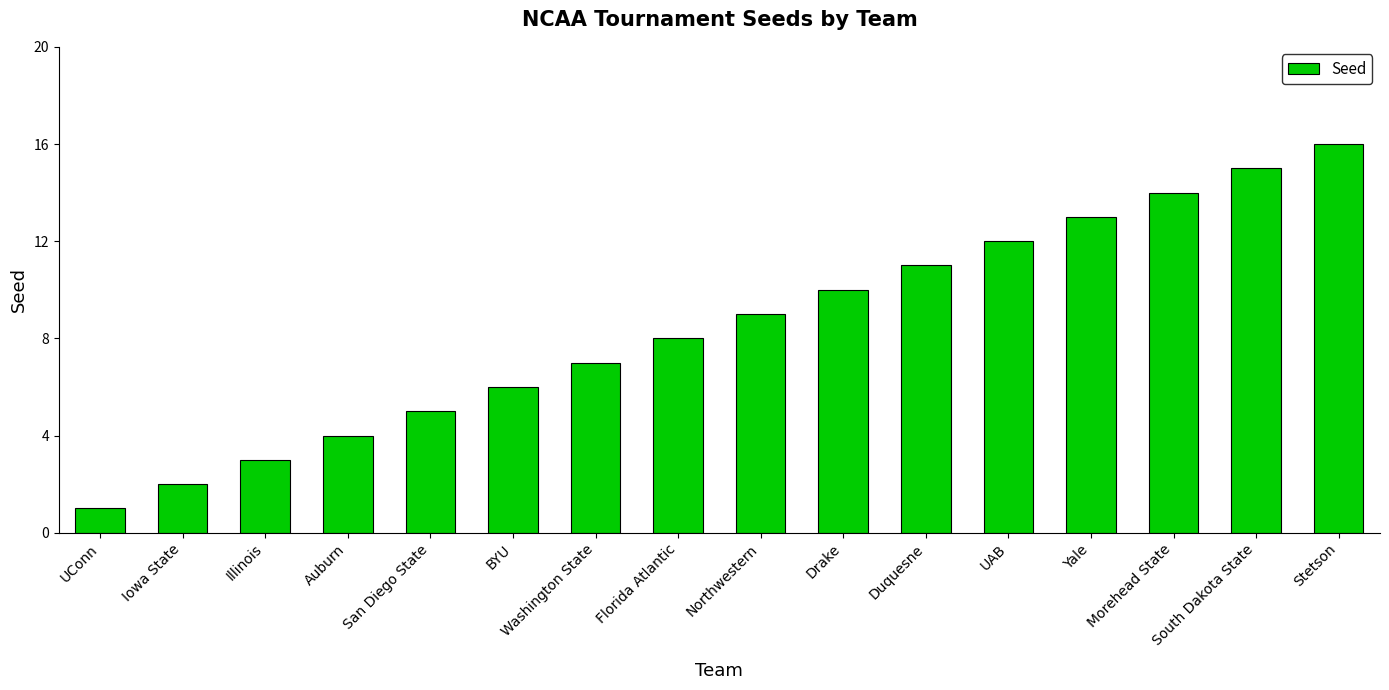

What value does the data have at Stetson, to the nearest 10?

20